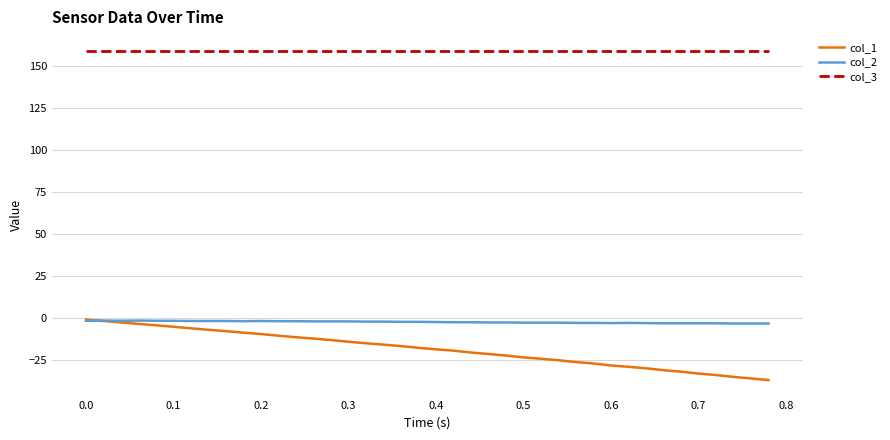

True or false: col_1 and col_3 intersect in this chart.

False